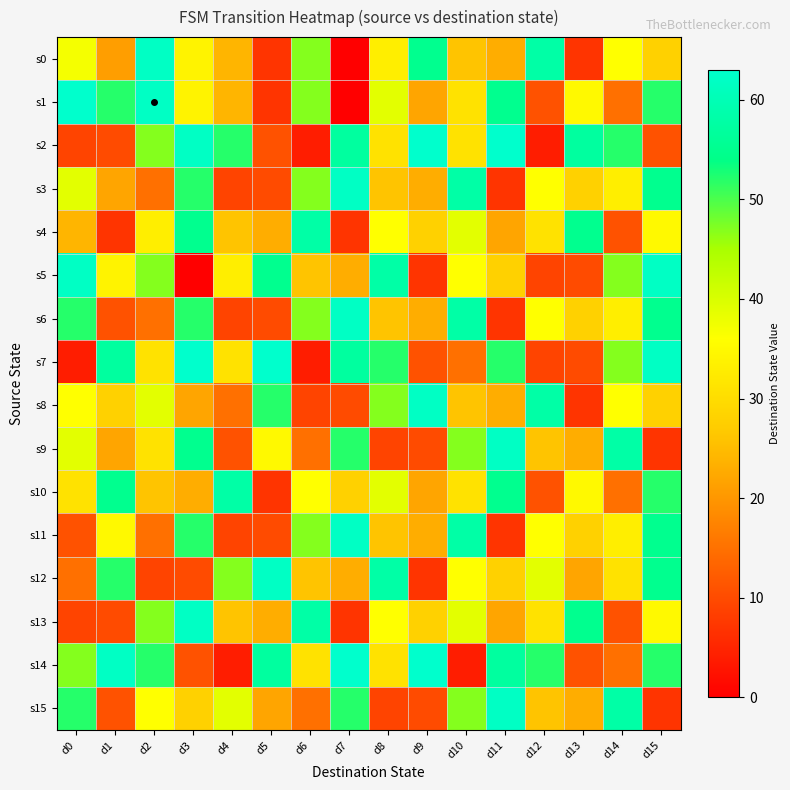

Reading left to right, transcribe all the data shown in this chart.

s0: d0=37	d1=21	d2=62	d3=34	d4=24	d5=7	d6=47	d7=0	d8=33	d9=55	d10=26	d11=23	d12=58	d13=7	d14=36	d15=28
s1: d0=63	d1=52	d2=62	d3=34	d4=24	d5=7	d6=47	d7=0	d8=39	d9=22	d10=31	d11=55	d12=11	d13=35	d14=15	d15=52
s2: d0=9	d1=10	d2=47	d3=62	d4=52	d5=11	d6=4	d7=57	d8=31	d9=63	d10=31	d11=63	d12=4	d13=57	d14=52	d15=11
s3: d0=39	d1=22	d2=15	d3=52	d4=9	d5=10	d6=47	d7=62	d8=26	d9=23	d10=58	d11=7	d12=36	d13=28	d14=33	d15=55
s4: d0=24	d1=7	d2=33	d3=55	d4=26	d5=23	d6=58	d7=7	d8=36	d9=28	d10=39	d11=22	d12=31	d13=55	d14=11	d15=35
s5: d0=62	d1=34	d2=47	d3=0	d4=33	d5=55	d6=26	d7=23	d8=58	d9=7	d10=36	d11=28	d12=9	d13=10	d14=47	d15=62
s6: d0=52	d1=11	d2=15	d3=52	d4=9	d5=10	d6=47	d7=62	d8=26	d9=23	d10=58	d11=7	d12=36	d13=28	d14=33	d15=55
s7: d0=4	d1=57	d2=31	d3=63	d4=31	d5=63	d6=4	d7=57	d8=52	d9=11	d10=15	d11=52	d12=9	d13=10	d14=47	d15=62
s8: d0=36	d1=28	d2=39	d3=22	d4=15	d5=52	d6=9	d7=10	d8=47	d9=62	d10=26	d11=23	d12=58	d13=7	d14=36	d15=28
s9: d0=39	d1=22	d2=31	d3=55	d4=11	d5=35	d6=15	d7=52	d8=9	d9=10	d10=47	d11=62	d12=26	d13=23	d14=58	d15=7
s10: d0=31	d1=55	d2=26	d3=23	d4=58	d5=7	d6=36	d7=28	d8=39	d9=22	d10=31	d11=55	d12=11	d13=35	d14=15	d15=52
s11: d0=11	d1=35	d2=15	d3=52	d4=9	d5=10	d6=47	d7=62	d8=26	d9=23	d10=58	d11=7	d12=36	d13=28	d14=33	d15=55
s12: d0=15	d1=52	d2=9	d3=10	d4=47	d5=62	d6=26	d7=23	d8=58	d9=7	d10=36	d11=28	d12=39	d13=22	d14=31	d15=55
s13: d0=9	d1=10	d2=47	d3=62	d4=26	d5=23	d6=58	d7=7	d8=36	d9=28	d10=39	d11=22	d12=31	d13=55	d14=11	d15=35
s14: d0=47	d1=62	d2=52	d3=11	d4=4	d5=57	d6=31	d7=63	d8=31	d9=63	d10=4	d11=57	d12=52	d13=11	d14=15	d15=52
s15: d0=52	d1=11	d2=36	d3=28	d4=39	d5=22	d6=15	d7=52	d8=9	d9=10	d10=47	d11=62	d12=26	d13=23	d14=58	d15=7